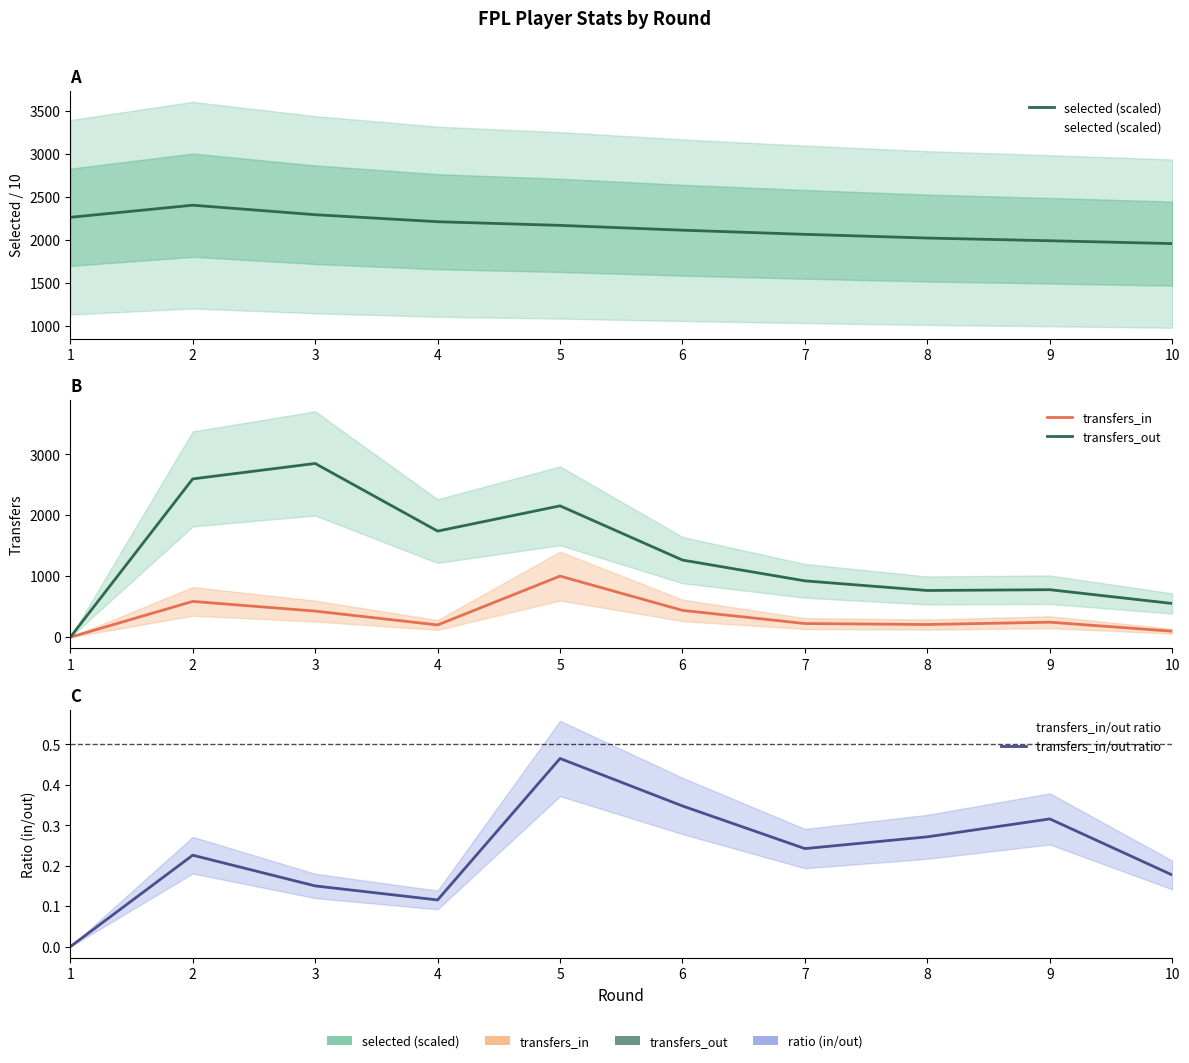

What is the sum of the transfers_in values at 9 and 1?

246.0